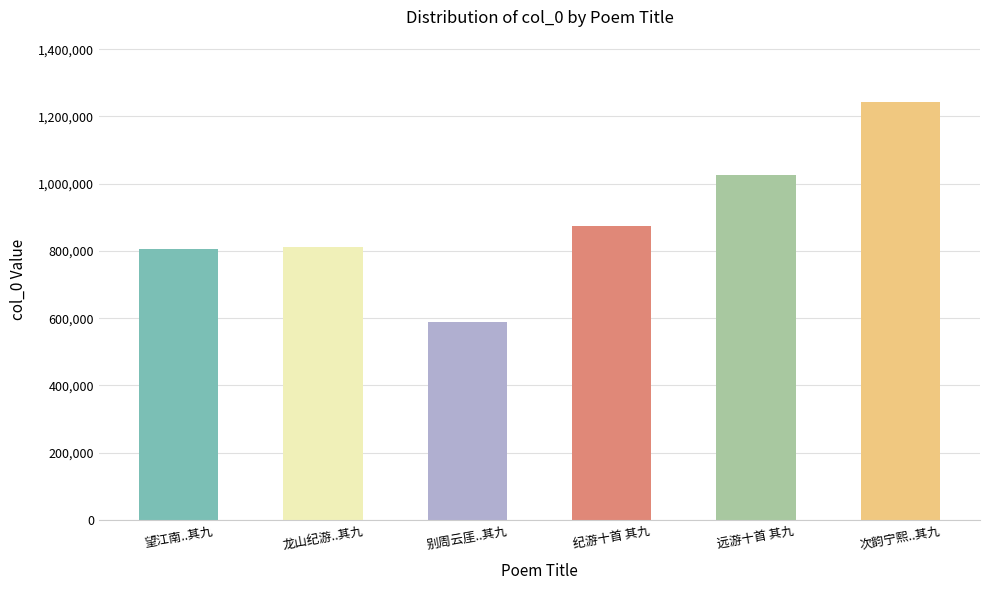

At which category does the chart reach its minimum across all series?

别周云厓..其九